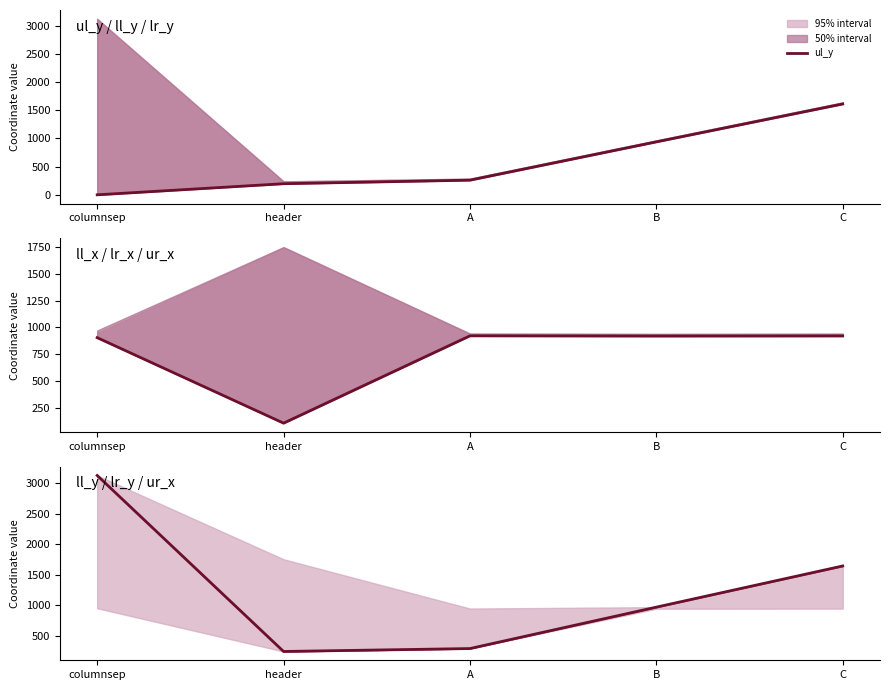

Reading right to left, list all the values displayed in this chart.

ul_y: 1613	940	260	197	0
ll_x: 921	920	922	106	905
ll_y: 1641	966	287	239	3125